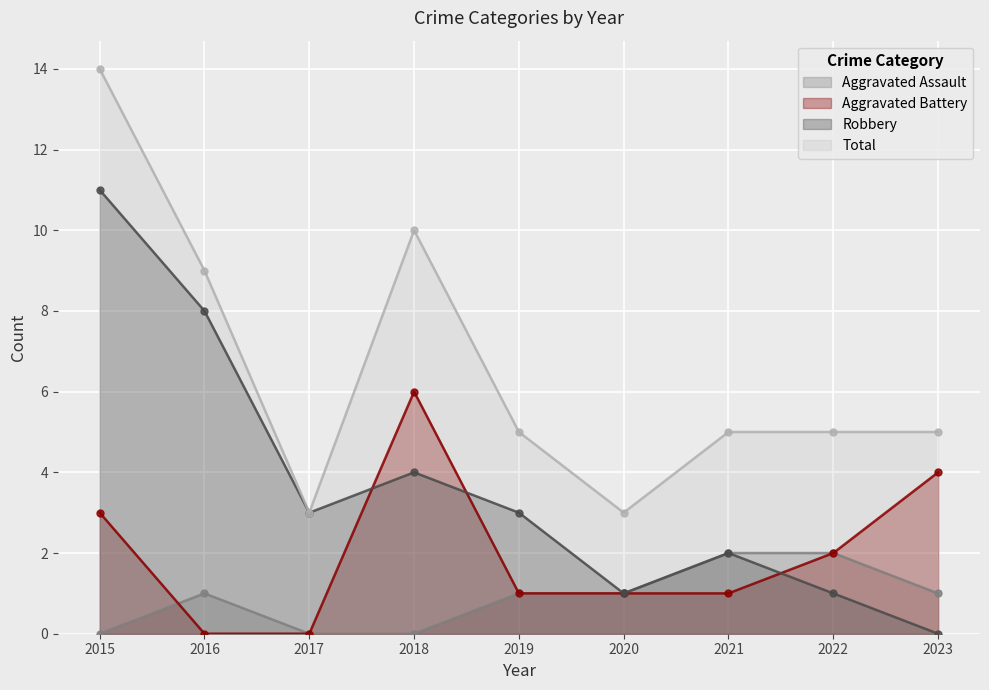

Reading left to right, list all the values displayed in this chart.

Aggravated Assault: 2015=0	2016=1	2017=0	2018=0	2019=1	2020=1	2021=2	2022=2	2023=1
Aggravated Battery: 2015=3	2016=0	2017=0	2018=6	2019=1	2020=1	2021=1	2022=2	2023=4
Robbery: 2015=11	2016=8	2017=3	2018=4	2019=3	2020=1	2021=2	2022=1	2023=0
Total: 2015=14	2016=9	2017=3	2018=10	2019=5	2020=3	2021=5	2022=5	2023=5